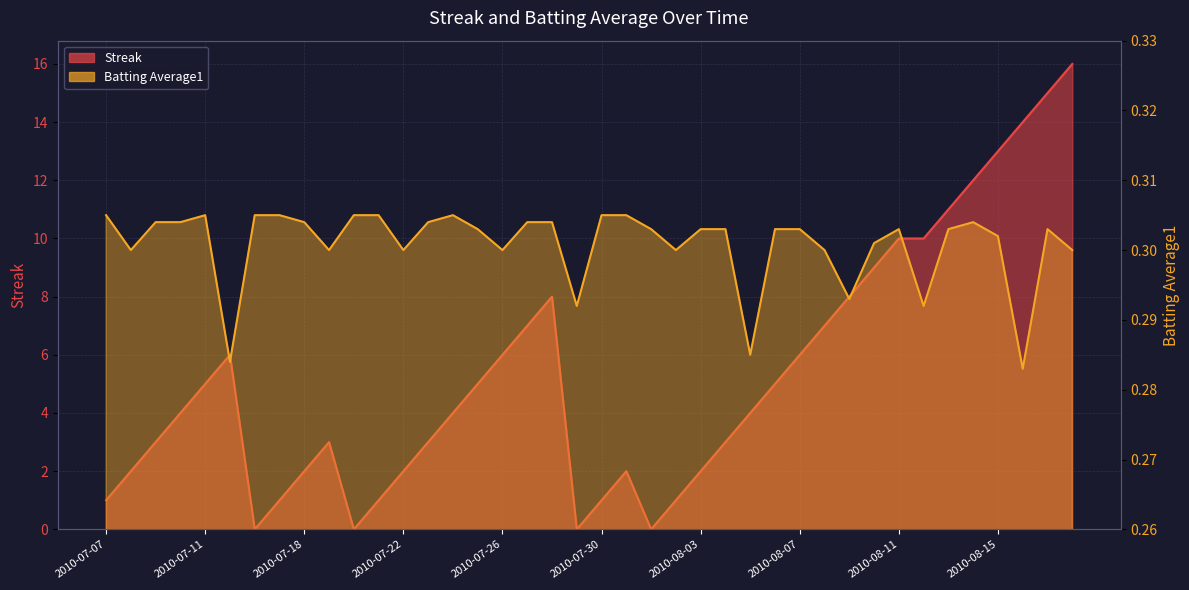

Is the value of Batting Average1 at 2010-07-23 greater than the value of Streak at 2010-07-30?

No